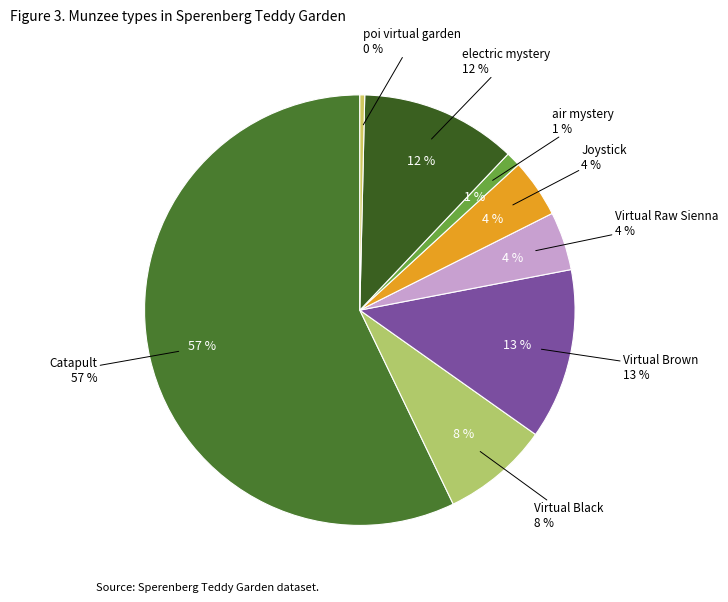

Rank the categories by value from highest to lowest.

Catapult, Virtual Brown, electric mystery, Virtual Black, Virtual Raw Sienna, Joystick, air mystery, poi virtual garden